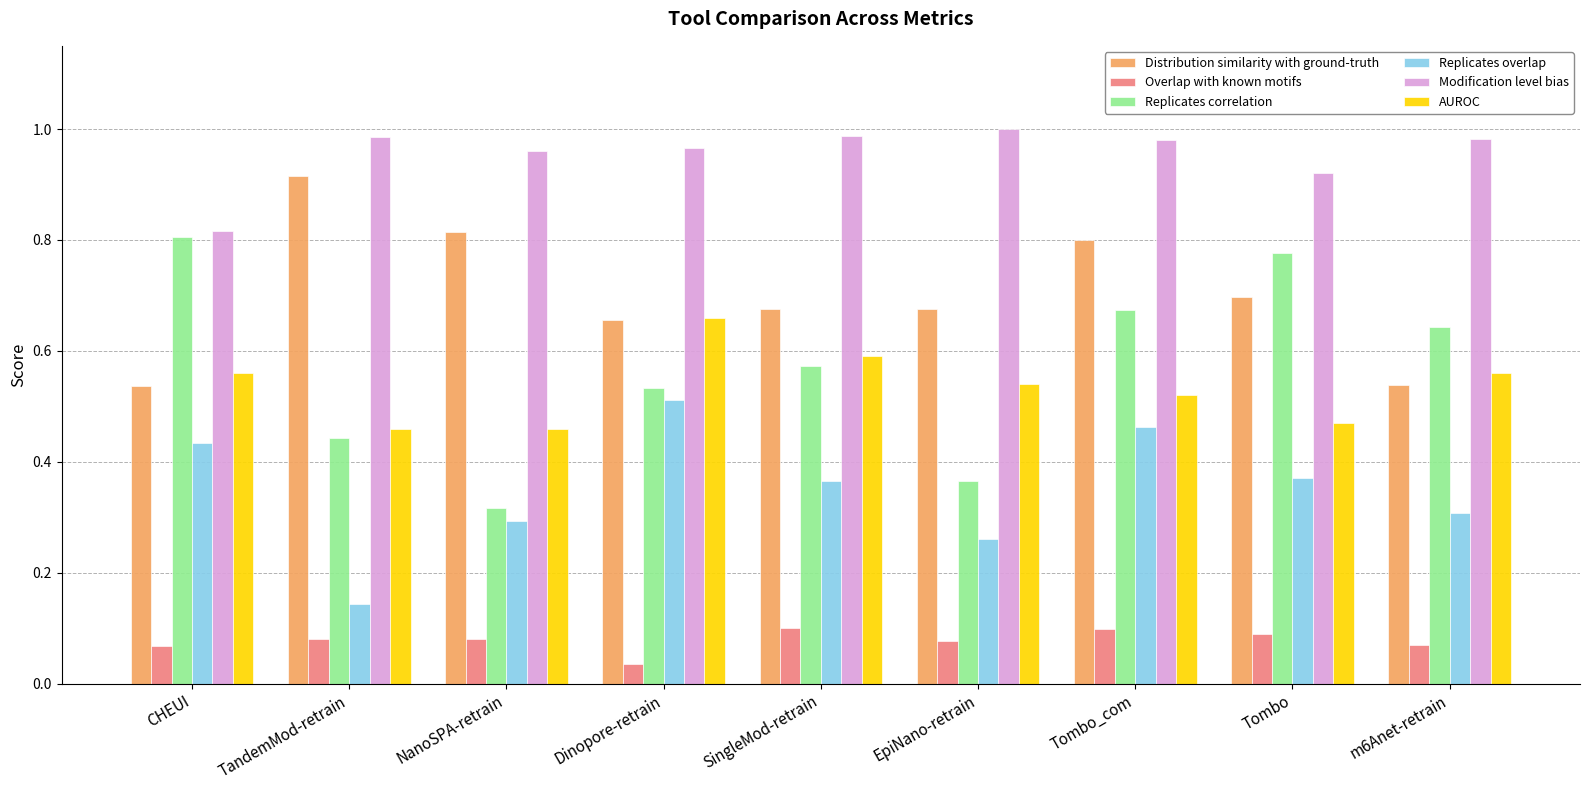

Is the value of Replicates correlation at CHEUI greater than the value of Overlap with known motifs at EpiNano-retrain?

Yes